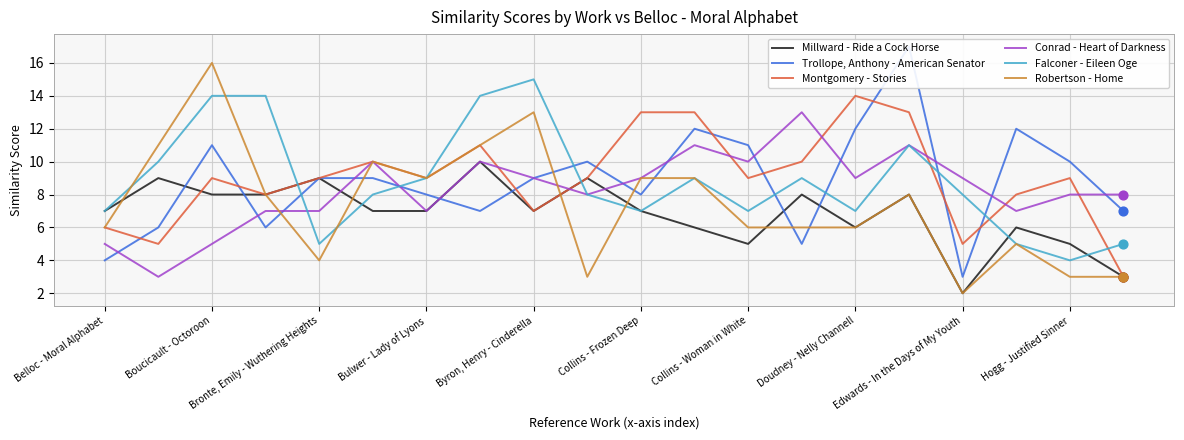

Which series reaches the maximum Y coordinate?

Trollope, Anthony - American Senator